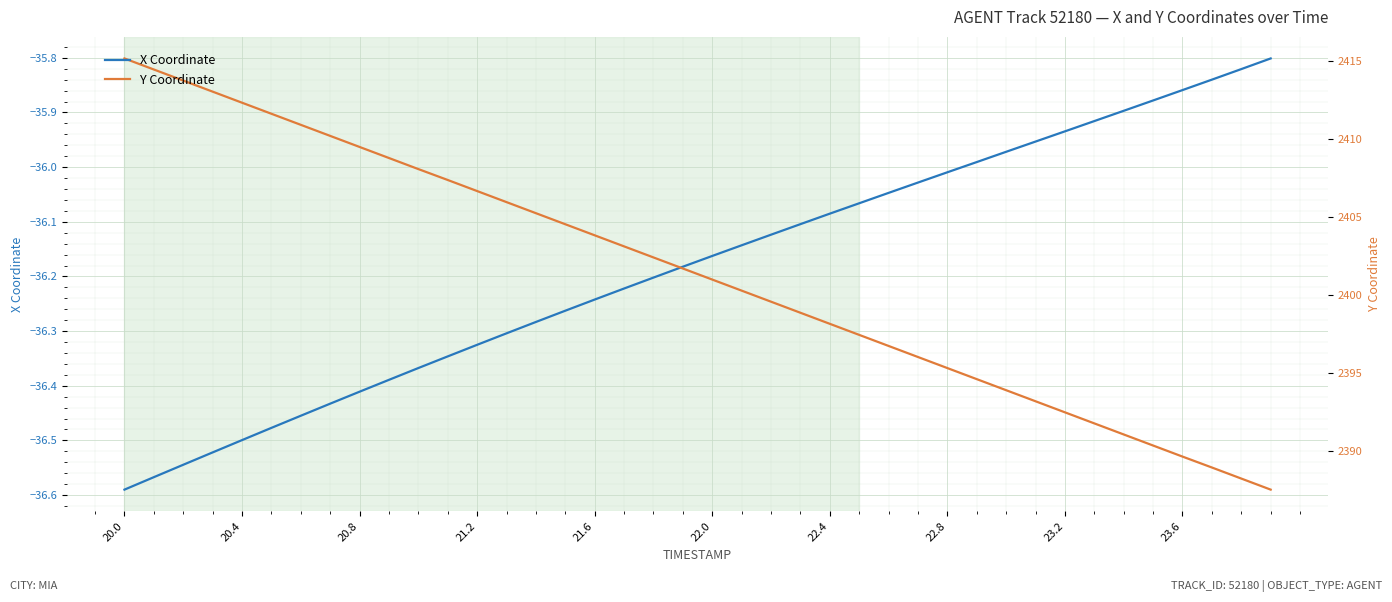

Reading left to right, what are all the values shown in this chart?

X Coordinate: -36.6	-36.6	-36.5	-36.5	-36.5	-36.5	-36.5	-36.4	-36.4	-36.4	-36.4	-36.3	-36.3	-36.3	-36.3	-36.3	-36.2	-36.2	-36.2	-36.2	-36.2	-36.1	-36.1	-36.1	-36.1	-36.1	-36.0	-36.0	-36.0	-36.0	-36.0	-36.0	-35.9	-35.9	-35.9	-35.9	-35.9	-35.8	-35.8	-35.8
Y Coordinate: 2415.2	2414.5	2413.8	2413.1	2412.3	2411.6	2410.9	2410.2	2409.5	2408.8	2408.1	2407.4	2406.7	2406.0	2405.3	2404.6	2403.8	2403.1	2402.4	2401.7	2401.0	2400.3	2399.6	2398.9	2398.2	2397.4	2396.7	2396.0	2395.3	2394.6	2393.9	2393.2	2392.5	2391.8	2391.1	2390.3	2389.6	2388.9	2388.2	2387.5